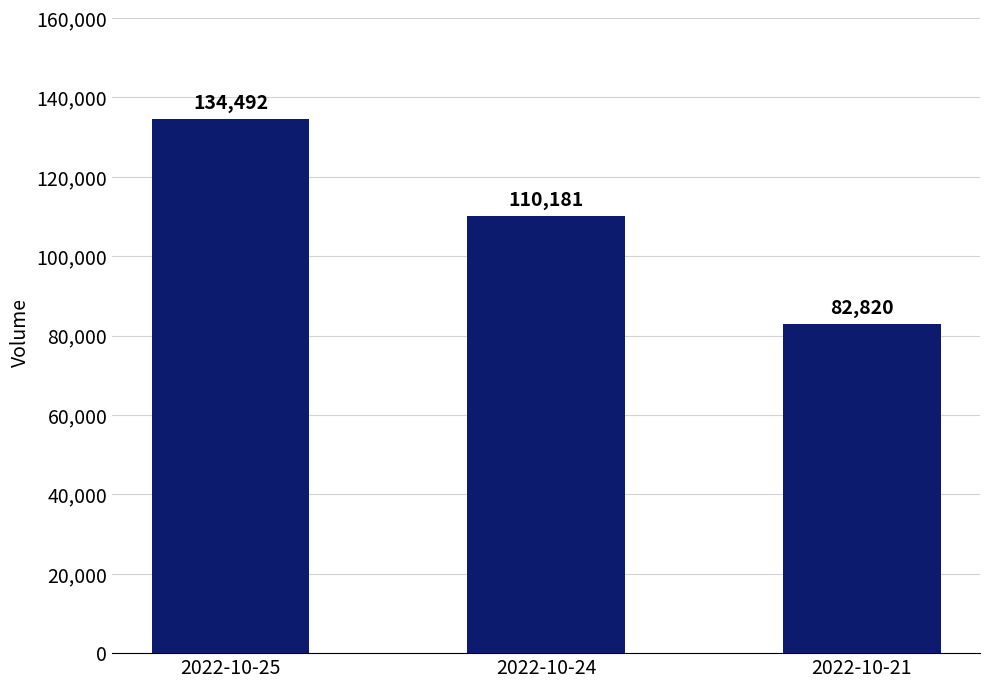

Is it true that the value at 2022-10-21 is 82820?

True